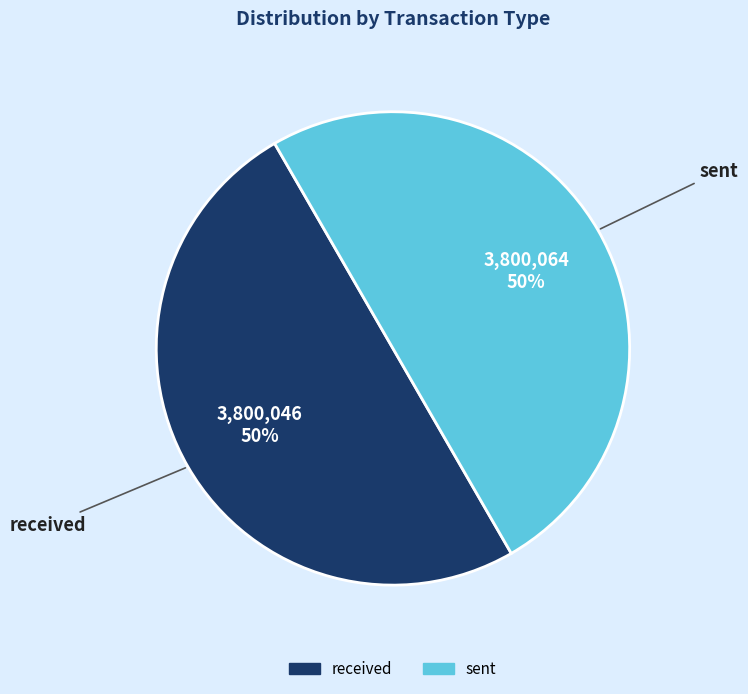

Do received and sent together represent more than half of the pie?

Yes